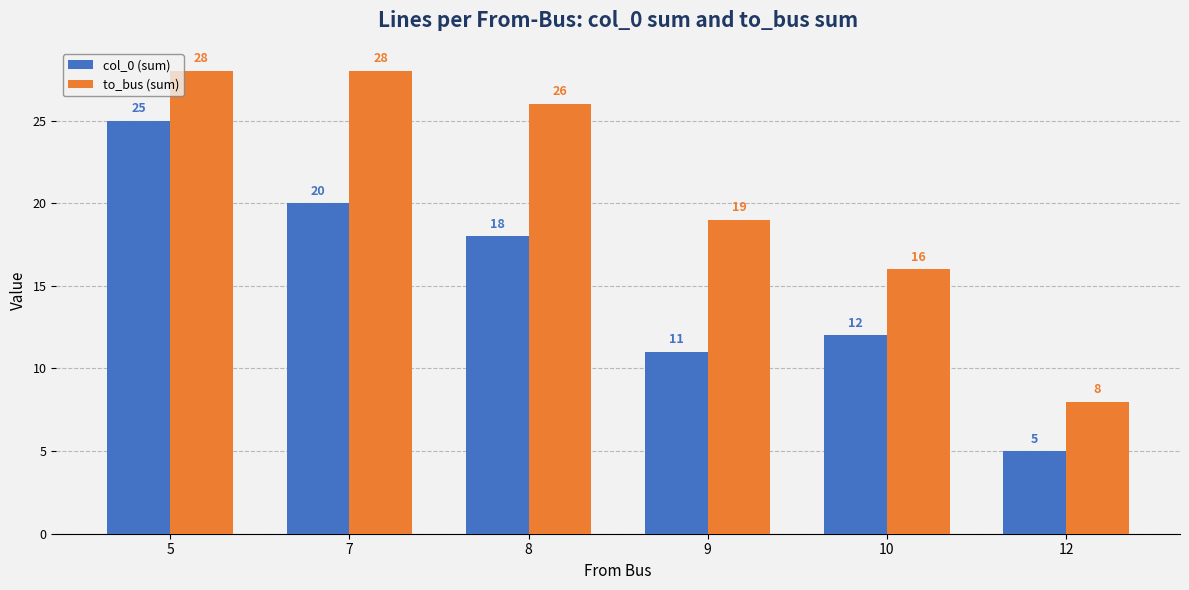

Which category has the lowest value in the to_bus (sum) series?

12